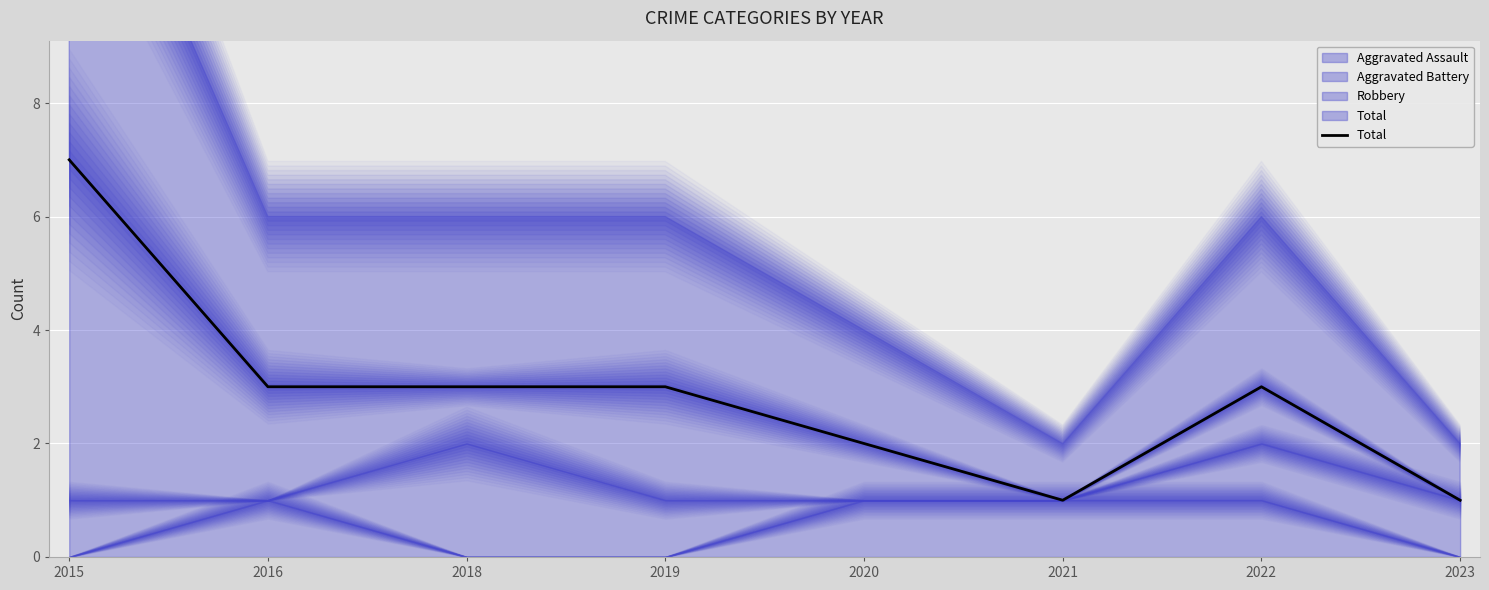

Which has a higher value, 2022 or 2018?

2022